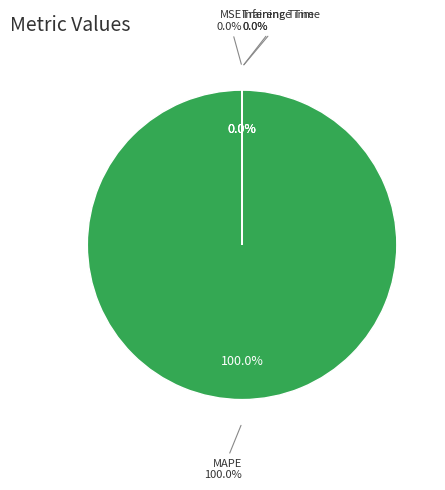

Which slice is the smallest?

MSE